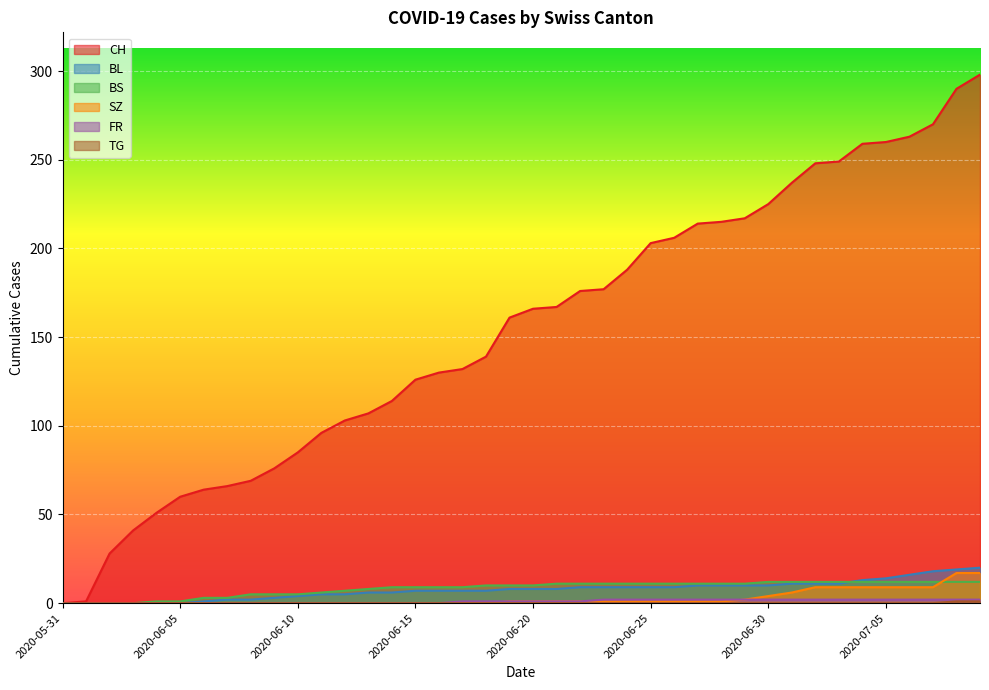

Reading left to right, extract all data points from this chart.

CH: 2020-05-31=0	2020-06-01=1	2020-06-02=28	2020-06-03=41	2020-06-04=51	2020-06-05=60	2020-06-06=64	2020-06-07=66	2020-06-08=69	2020-06-09=76	2020-06-10=85	2020-06-11=96	2020-06-12=103	2020-06-13=107	2020-06-14=114	2020-06-15=126	2020-06-16=130	2020-06-17=132	2020-06-18=139	2020-06-19=161	2020-06-20=166	2020-06-21=167	2020-06-22=176	2020-06-23=177	2020-06-24=188	2020-06-25=203	2020-06-26=206	2020-06-27=214	2020-06-28=215	2020-06-29=217	2020-06-30=225	2020-07-01=237	2020-07-02=248	2020-07-03=249	2020-07-04=259	2020-07-05=260	2020-07-06=263	2020-07-07=270	2020-07-08=290	2020-07-09=298
BL: 2020-05-31=0	2020-06-01=0	2020-06-02=0	2020-06-03=0	2020-06-04=0	2020-06-05=0	2020-06-06=1	2020-06-07=2	2020-06-08=2	2020-06-09=3	2020-06-10=4	2020-06-11=5	2020-06-12=5	2020-06-13=6	2020-06-14=6	2020-06-15=7	2020-06-16=7	2020-06-17=7	2020-06-18=7	2020-06-19=8	2020-06-20=8	2020-06-21=8	2020-06-22=9	2020-06-23=9	2020-06-24=9	2020-06-25=9	2020-06-26=9	2020-06-27=10	2020-06-28=10	2020-06-29=10	2020-06-30=10	2020-07-01=11	2020-07-02=11	2020-07-03=11	2020-07-04=13	2020-07-05=14	2020-07-06=16	2020-07-07=18	2020-07-08=19	2020-07-09=20
BS: 2020-05-31=0	2020-06-01=0	2020-06-02=0	2020-06-03=0	2020-06-04=1	2020-06-05=1	2020-06-06=3	2020-06-07=3	2020-06-08=5	2020-06-09=5	2020-06-10=5	2020-06-11=6	2020-06-12=7	2020-06-13=8	2020-06-14=9	2020-06-15=9	2020-06-16=9	2020-06-17=9	2020-06-18=10	2020-06-19=10	2020-06-20=10	2020-06-21=11	2020-06-22=11	2020-06-23=11	2020-06-24=11	2020-06-25=11	2020-06-26=11	2020-06-27=11	2020-06-28=11	2020-06-29=11	2020-06-30=12	2020-07-01=12	2020-07-02=12	2020-07-03=12	2020-07-04=12	2020-07-05=12	2020-07-06=12	2020-07-07=12	2020-07-08=12	2020-07-09=12
SZ: 2020-05-31=0	2020-06-01=0	2020-06-02=0	2020-06-03=0	2020-06-04=0	2020-06-05=0	2020-06-06=0	2020-06-07=0	2020-06-08=0	2020-06-09=0	2020-06-10=0	2020-06-11=0	2020-06-12=0	2020-06-13=0	2020-06-14=0	2020-06-15=0	2020-06-16=0	2020-06-17=0	2020-06-18=0	2020-06-19=1	2020-06-20=1	2020-06-21=1	2020-06-22=1	2020-06-23=1	2020-06-24=1	2020-06-25=1	2020-06-26=1	2020-06-27=1	2020-06-28=1	2020-06-29=2	2020-06-30=4	2020-07-01=6	2020-07-02=9	2020-07-03=9	2020-07-04=9	2020-07-05=9	2020-07-06=9	2020-07-07=9	2020-07-08=17	2020-07-09=17
FR: 2020-05-31=0	2020-06-01=0	2020-06-02=0	2020-06-03=0	2020-06-04=0	2020-06-05=0	2020-06-06=0	2020-06-07=0	2020-06-08=0	2020-06-09=0	2020-06-10=0	2020-06-11=0	2020-06-12=0	2020-06-13=0	2020-06-14=0	2020-06-15=0	2020-06-16=0	2020-06-17=1	2020-06-18=1	2020-06-19=1	2020-06-20=1	2020-06-21=1	2020-06-22=1	2020-06-23=2	2020-06-24=2	2020-06-25=2	2020-06-26=2	2020-06-27=2	2020-06-28=2	2020-06-29=2	2020-06-30=2	2020-07-01=2	2020-07-02=2	2020-07-03=2	2020-07-04=2	2020-07-05=2	2020-07-06=2	2020-07-07=2	2020-07-08=2	2020-07-09=2
TG: 2020-05-31=0	2020-06-01=0	2020-06-02=0	2020-06-03=0	2020-06-04=0	2020-06-05=0	2020-06-06=0	2020-06-07=0	2020-06-08=0	2020-06-09=0	2020-06-10=0	2020-06-11=0	2020-06-12=0	2020-06-13=0	2020-06-14=0	2020-06-15=0	2020-06-16=0	2020-06-17=0	2020-06-18=0	2020-06-19=0	2020-06-20=0	2020-06-21=0	2020-06-22=0	2020-06-23=0	2020-06-24=0	2020-06-25=0	2020-06-26=0	2020-06-27=0	2020-06-28=0	2020-06-29=0	2020-06-30=0	2020-07-01=0	2020-07-02=0	2020-07-03=0	2020-07-04=0	2020-07-05=0	2020-07-06=0	2020-07-07=0	2020-07-08=1	2020-07-09=1